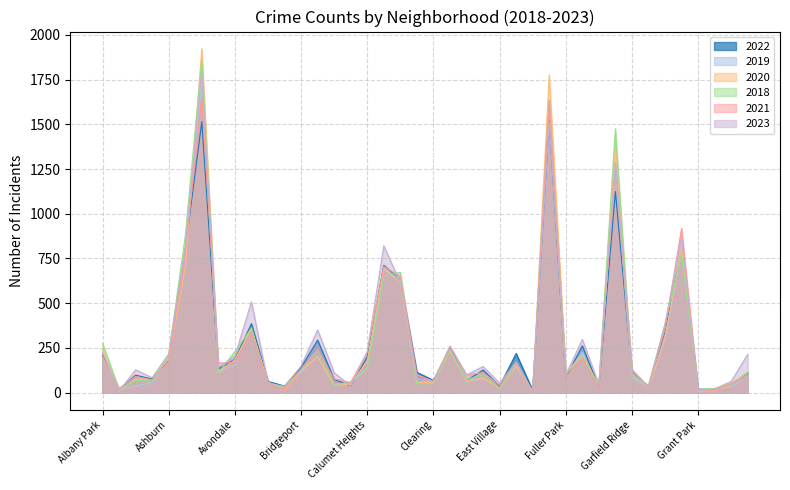

The 2023 series shows 180 at Grand Boulevard. True or false?

False